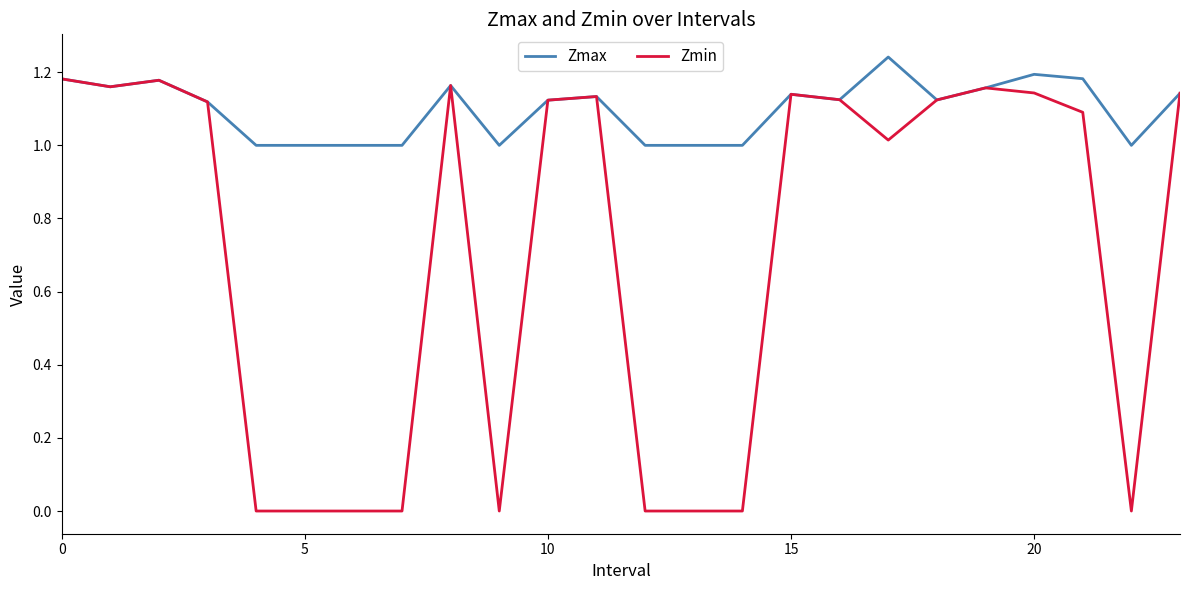

Which series has the widest spread of values?

Zmin